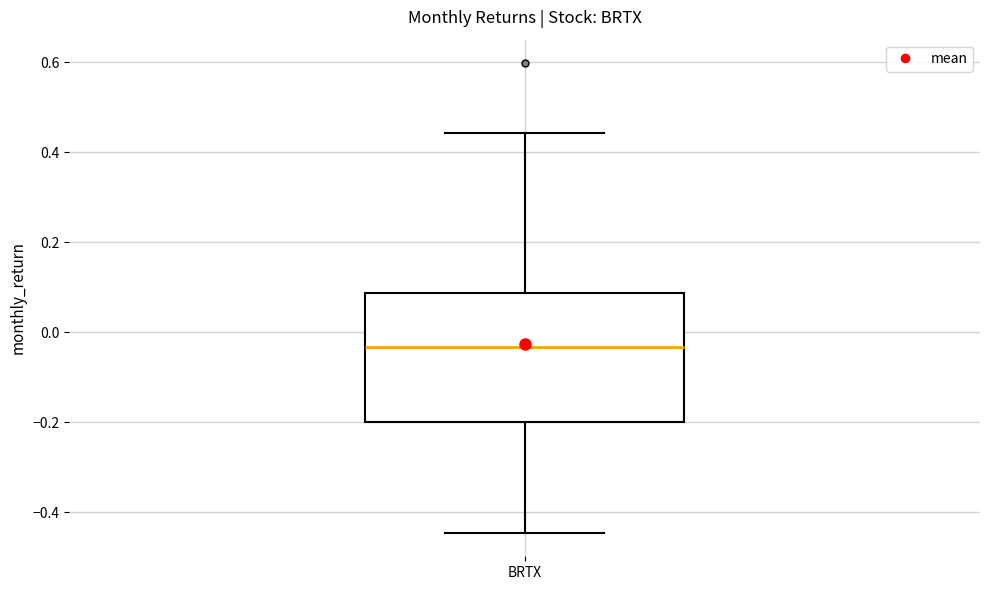

Read this box plot against the y-axis: the position of the median line, the range covered by the box, and the ends of both whiskers. The values are not printed on the chart, so give them approximately, as read against the axis.

median -0.04, box -0.20 to 0.08, whiskers -0.44 to 0.44